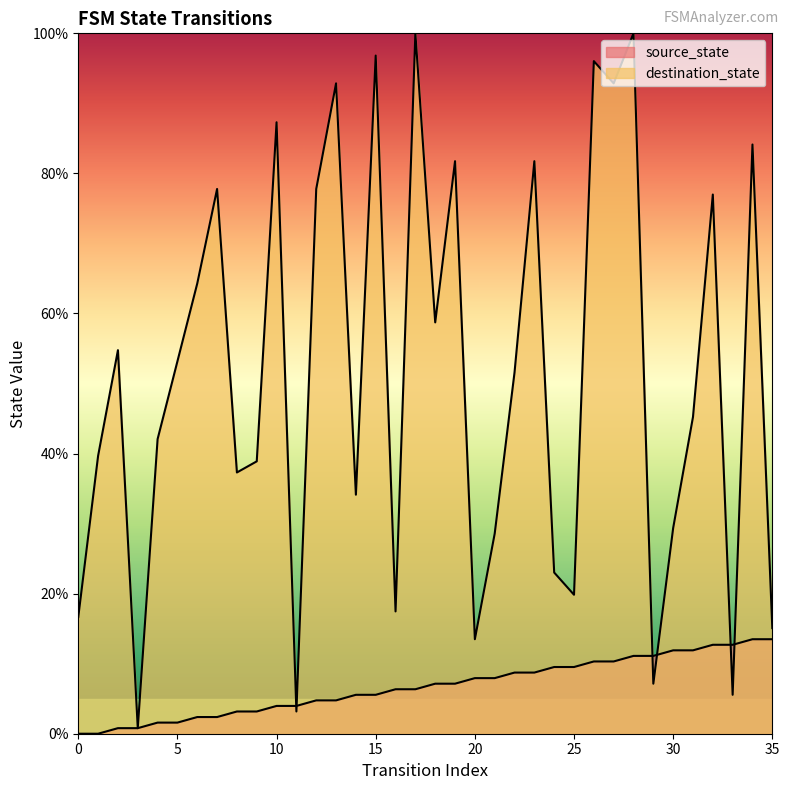

Which series changed the most between 21 and 24?

destination_state